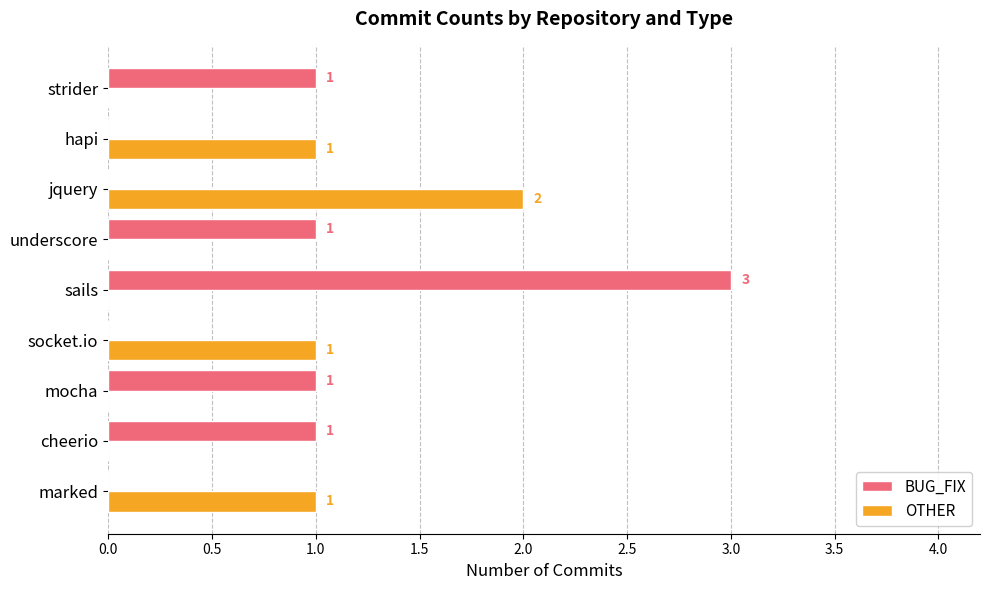

Which series changed the most between cheerio and jquery?

OTHER